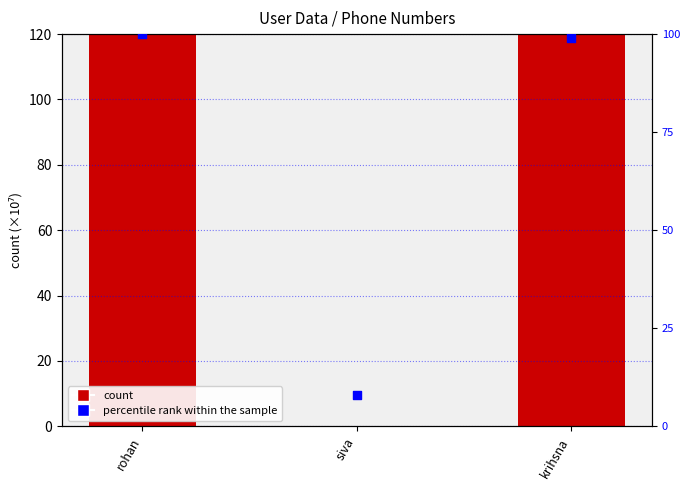

What are all the series names shown in the legend?

count, percentile rank within the sample